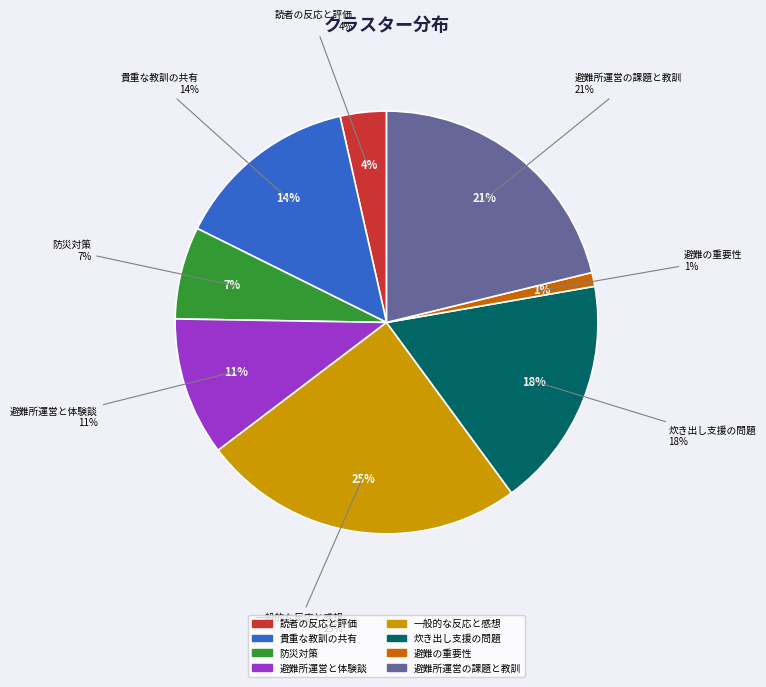

To the nearest percent, what is the combined percentage of 避難所運営の課題と教訓 and 防災対策?

29%